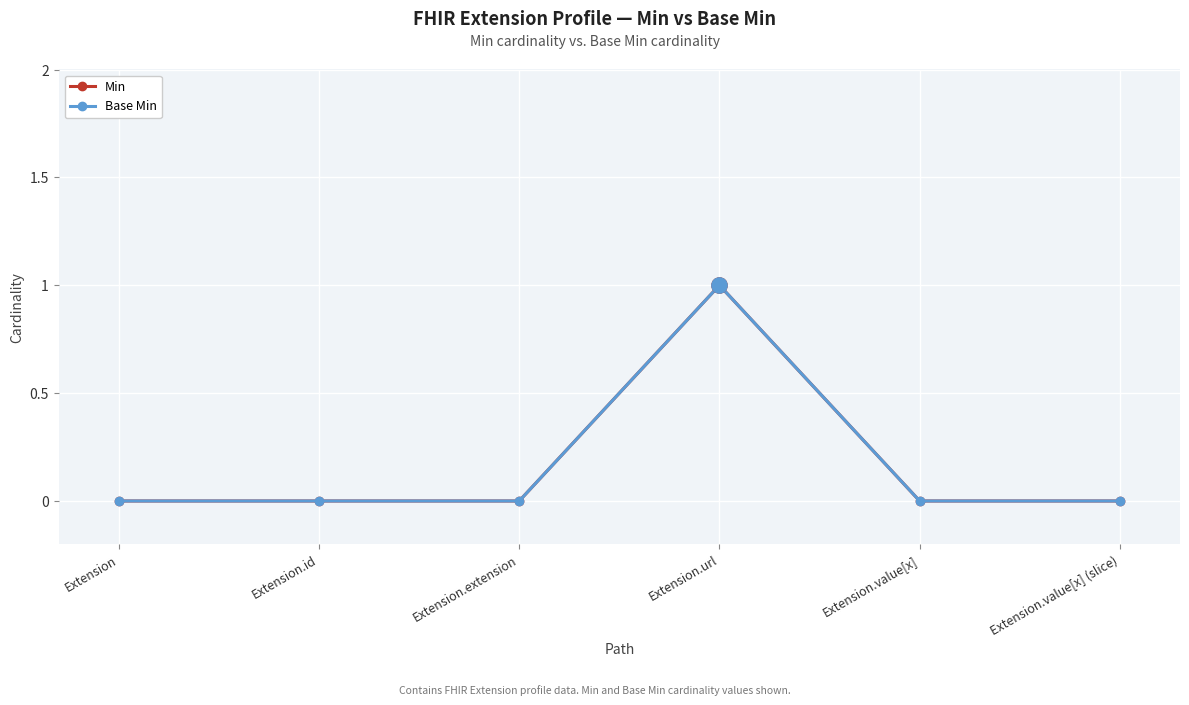

How many interior local peaks does the Min series have?

1